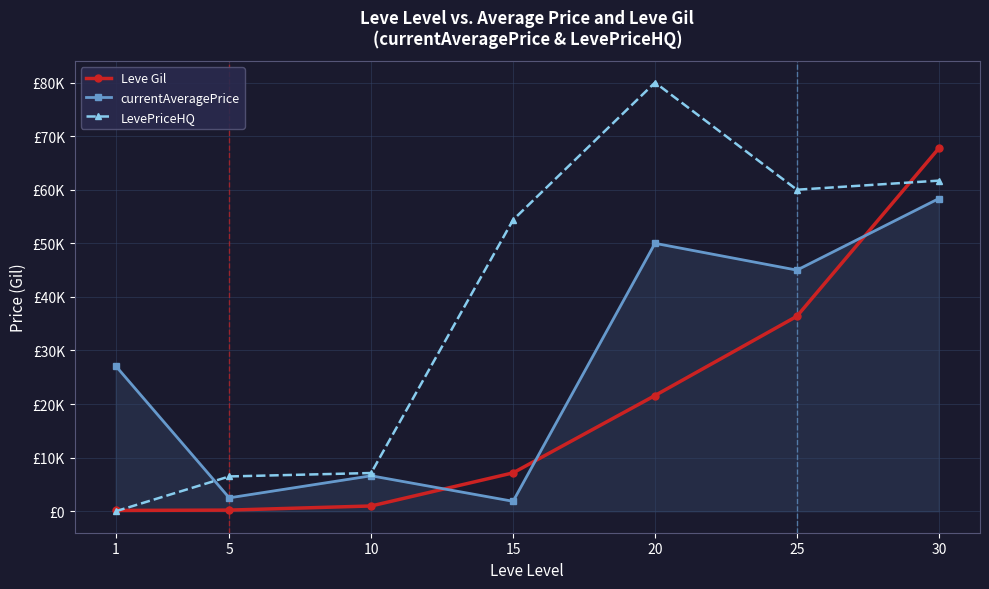

What is the average value of the LevePriceHQ series?

38529.5